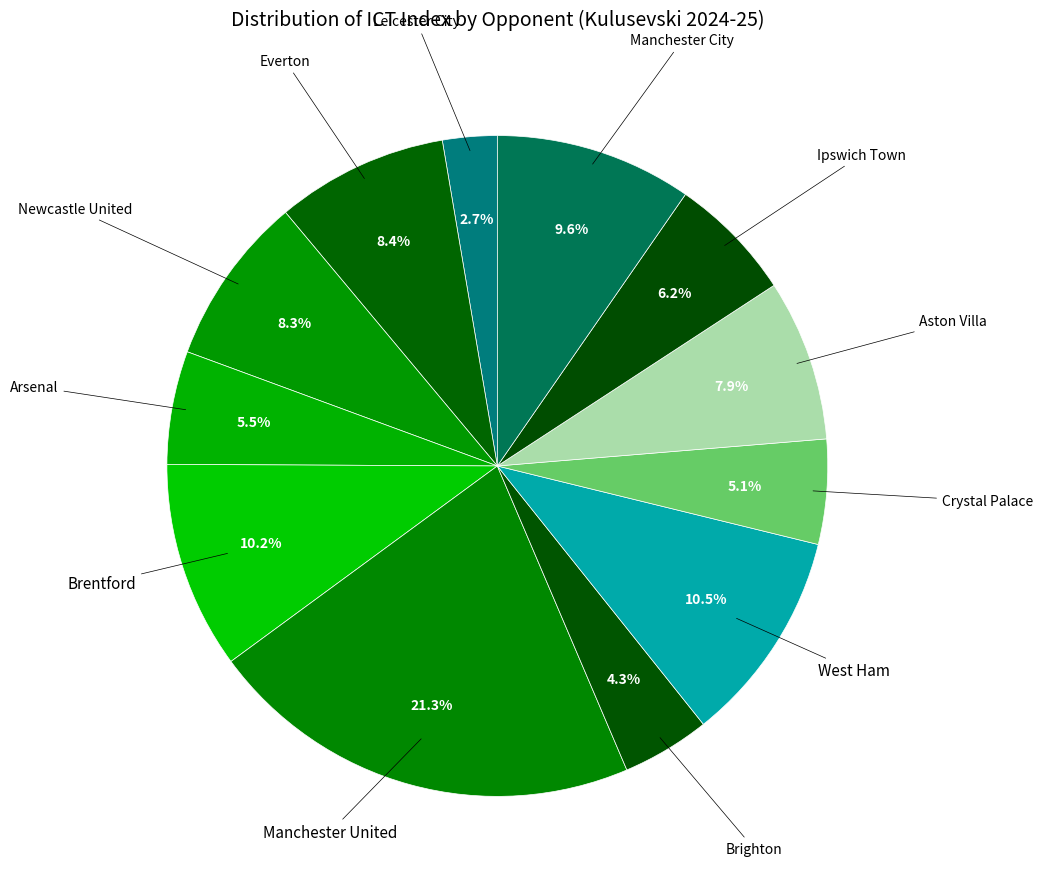

The Brighton slice represents 17% of the pie. True or false?

False